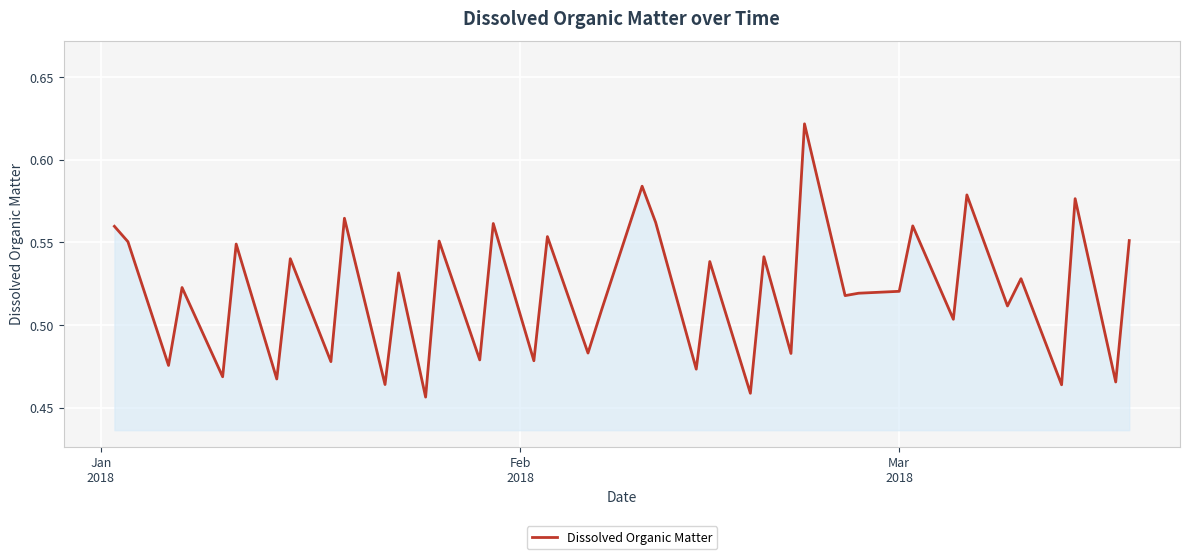

Count the number of data series in this chart.

1